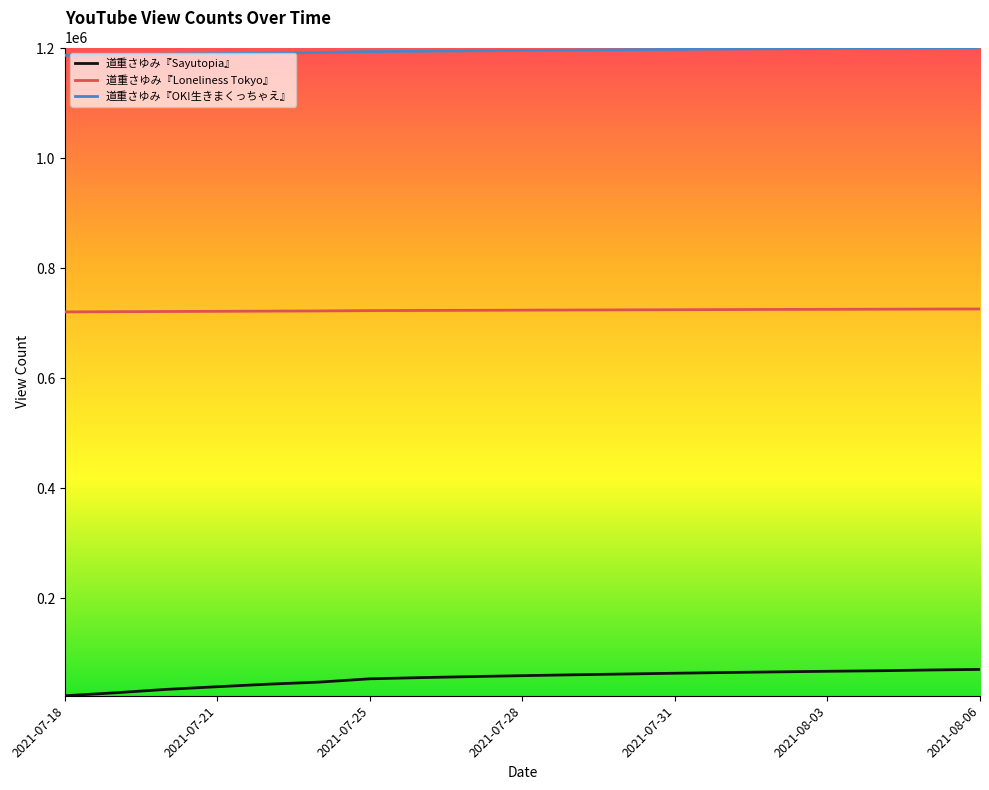

What are all the series names shown in the legend?

道重さゆみ『Sayutopia』, 道重さゆみ『Loneliness Tokyo』, 道重さゆみ『OK!生きまくっちゃえ』